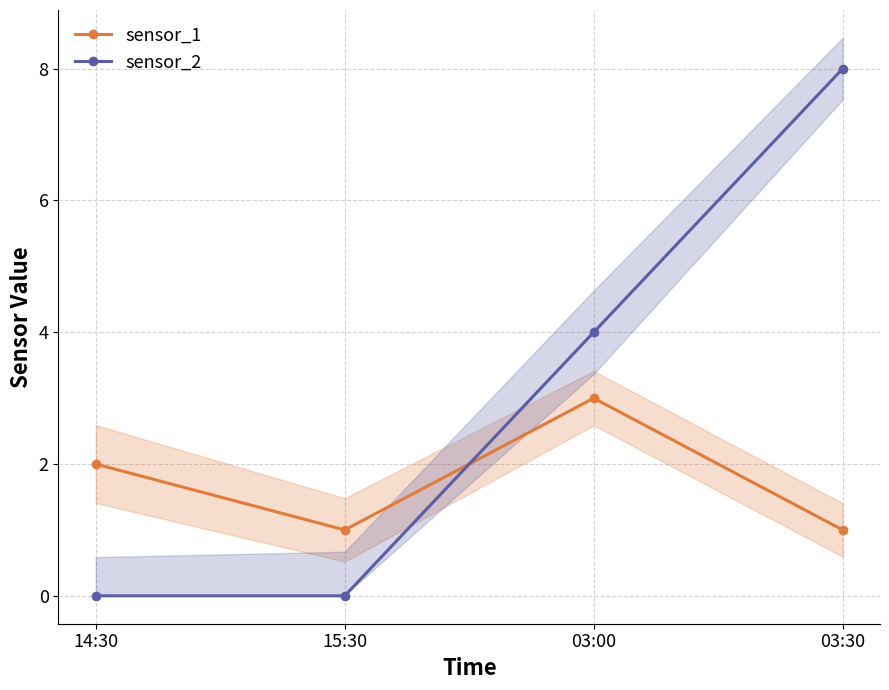

How many times do sensor_1 and sensor_2 cross each other?

1